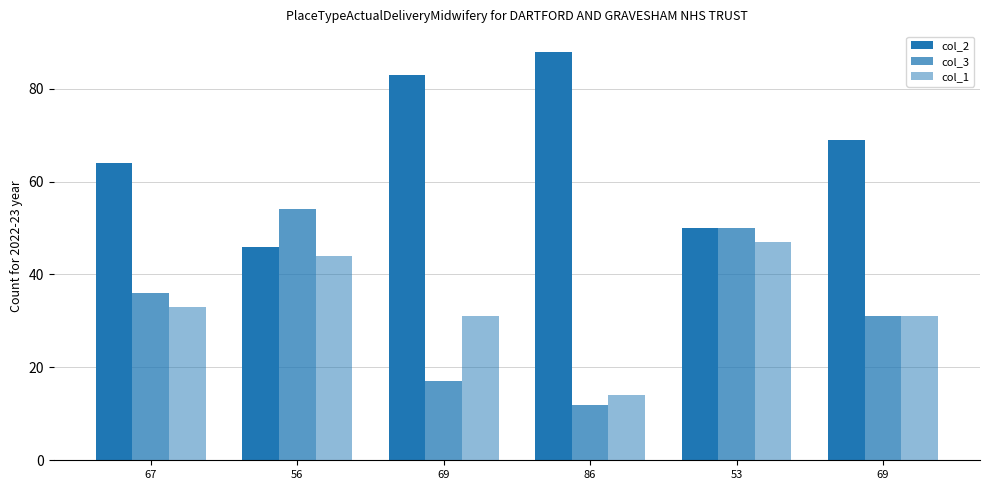

The col_1 series shows 25 at 86. True or false?

False